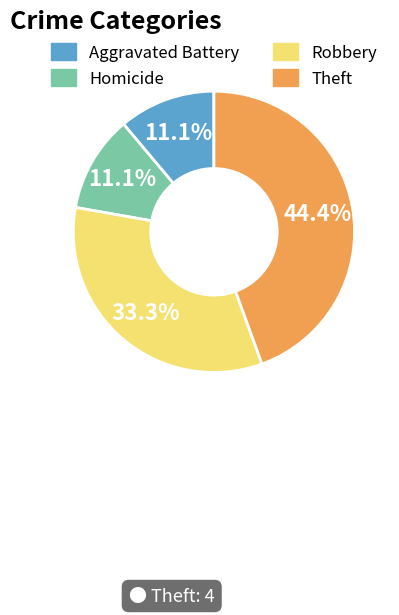

Does any single category account for the majority?

No